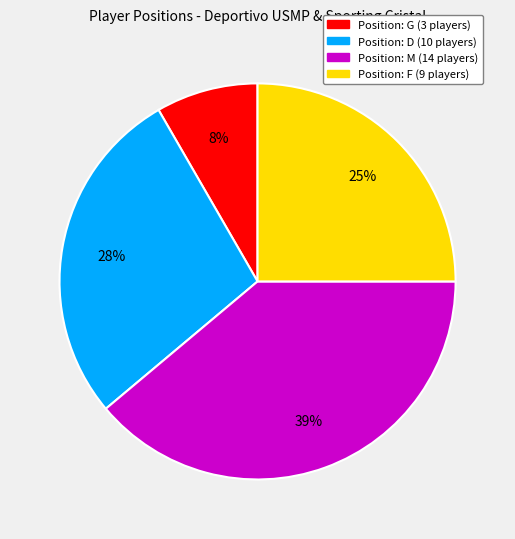

Is there any slice that represents more than half of the pie?

No